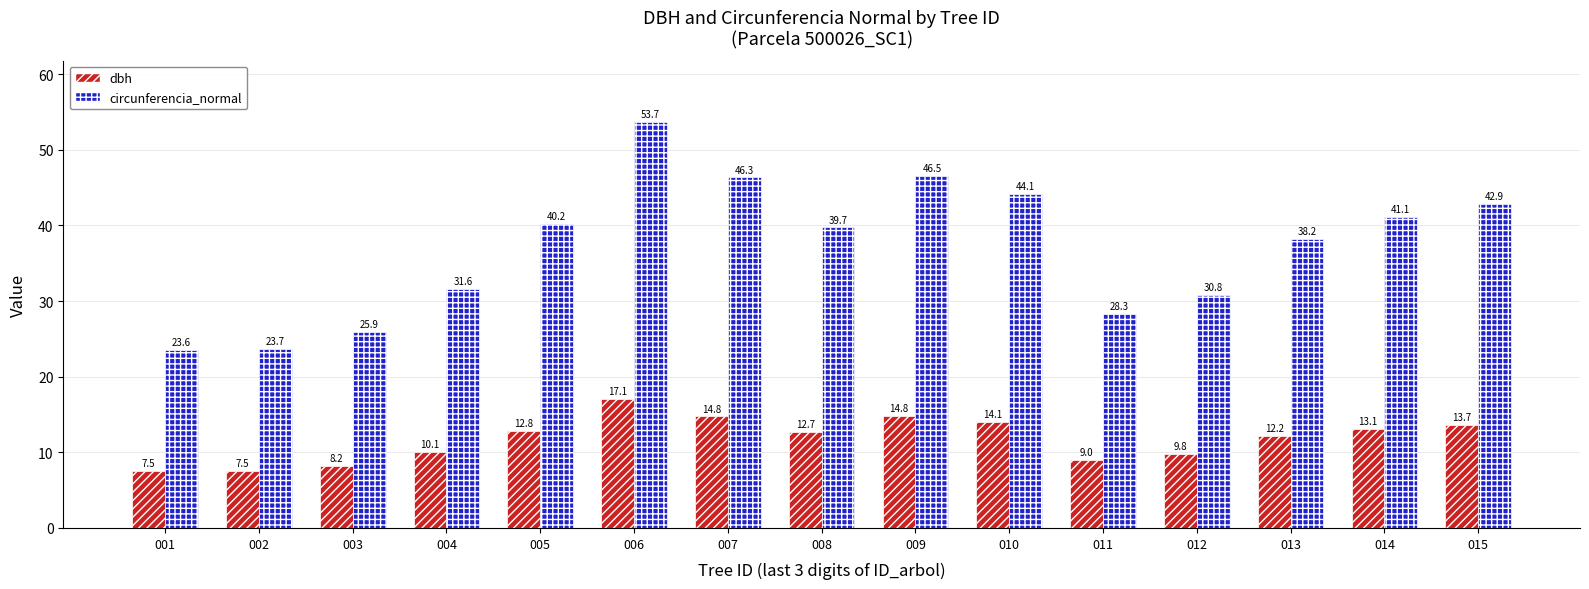

How many bars are there in each group?

2